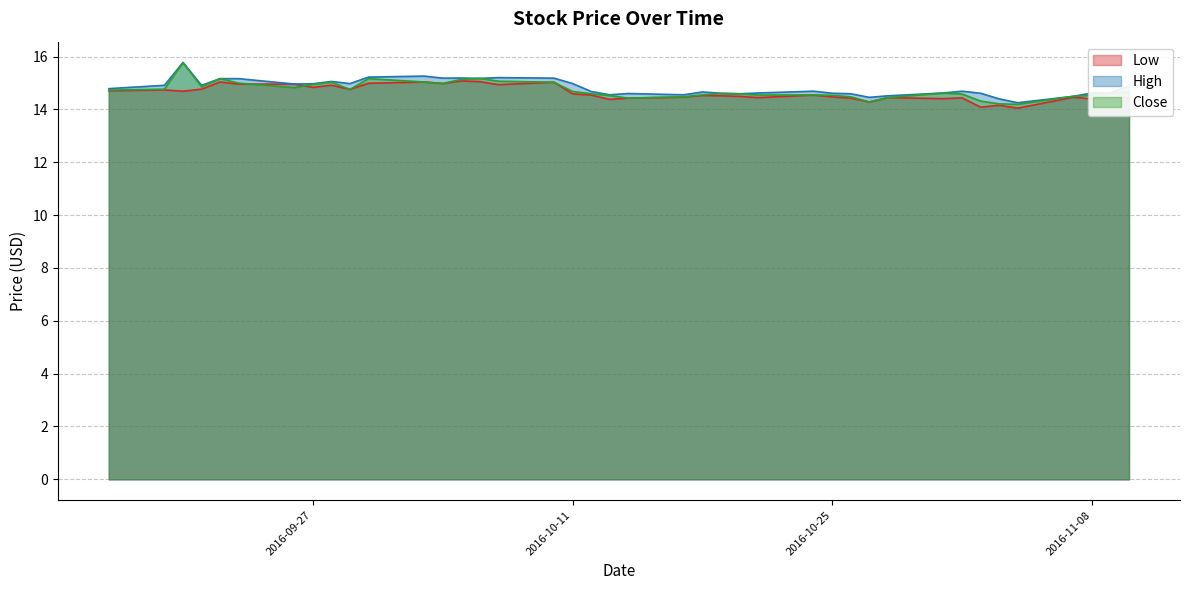

True or false: Close and High intersect in this chart.

False